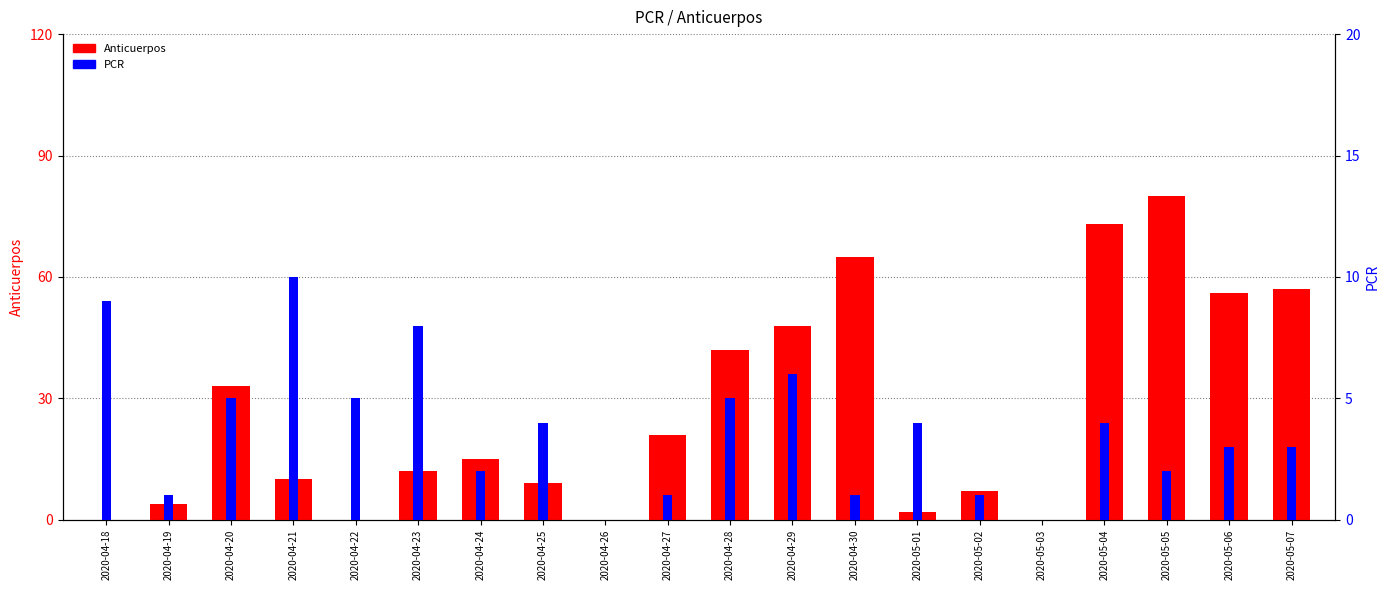

List the series in order of their peak value, highest first.

Anticuerpos, PCR